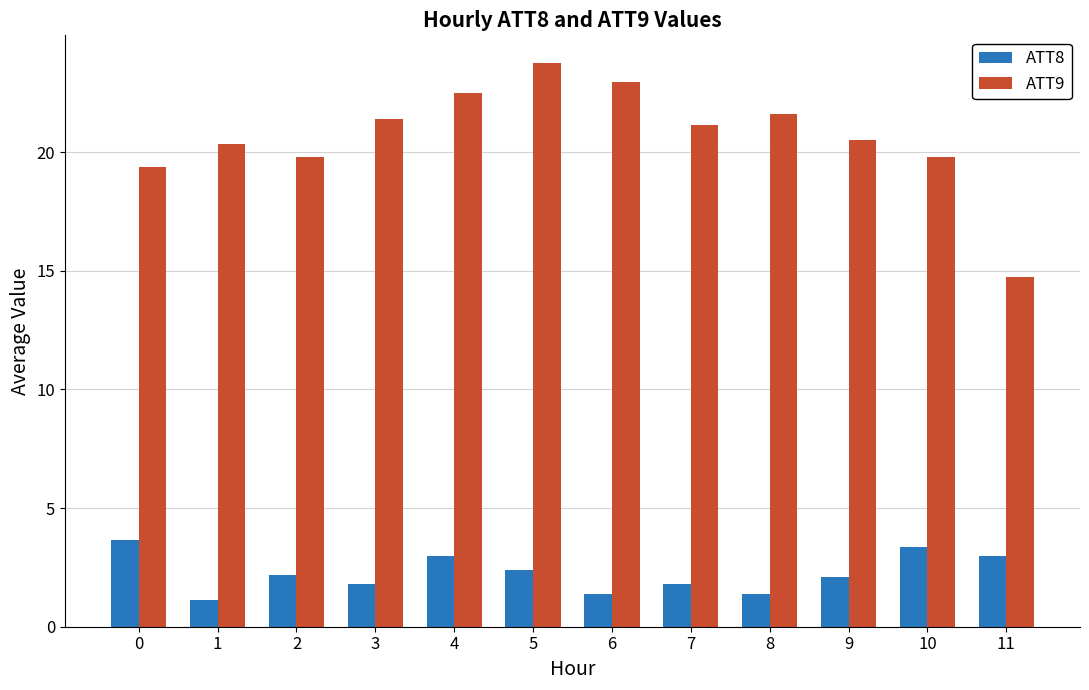

Read the ATT8 value at 6.

1.4